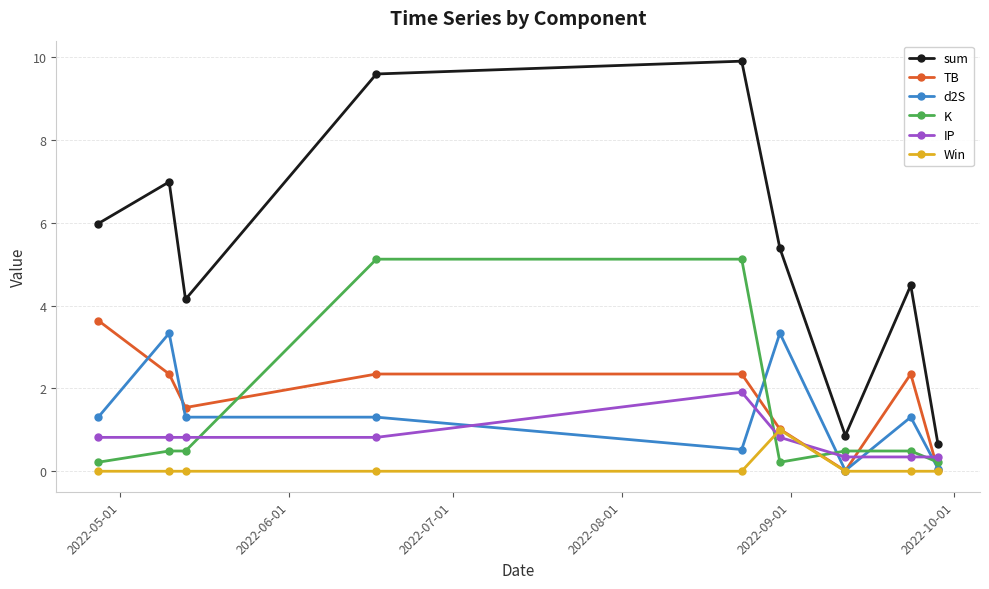

Which series has the largest total across all categories?

sum